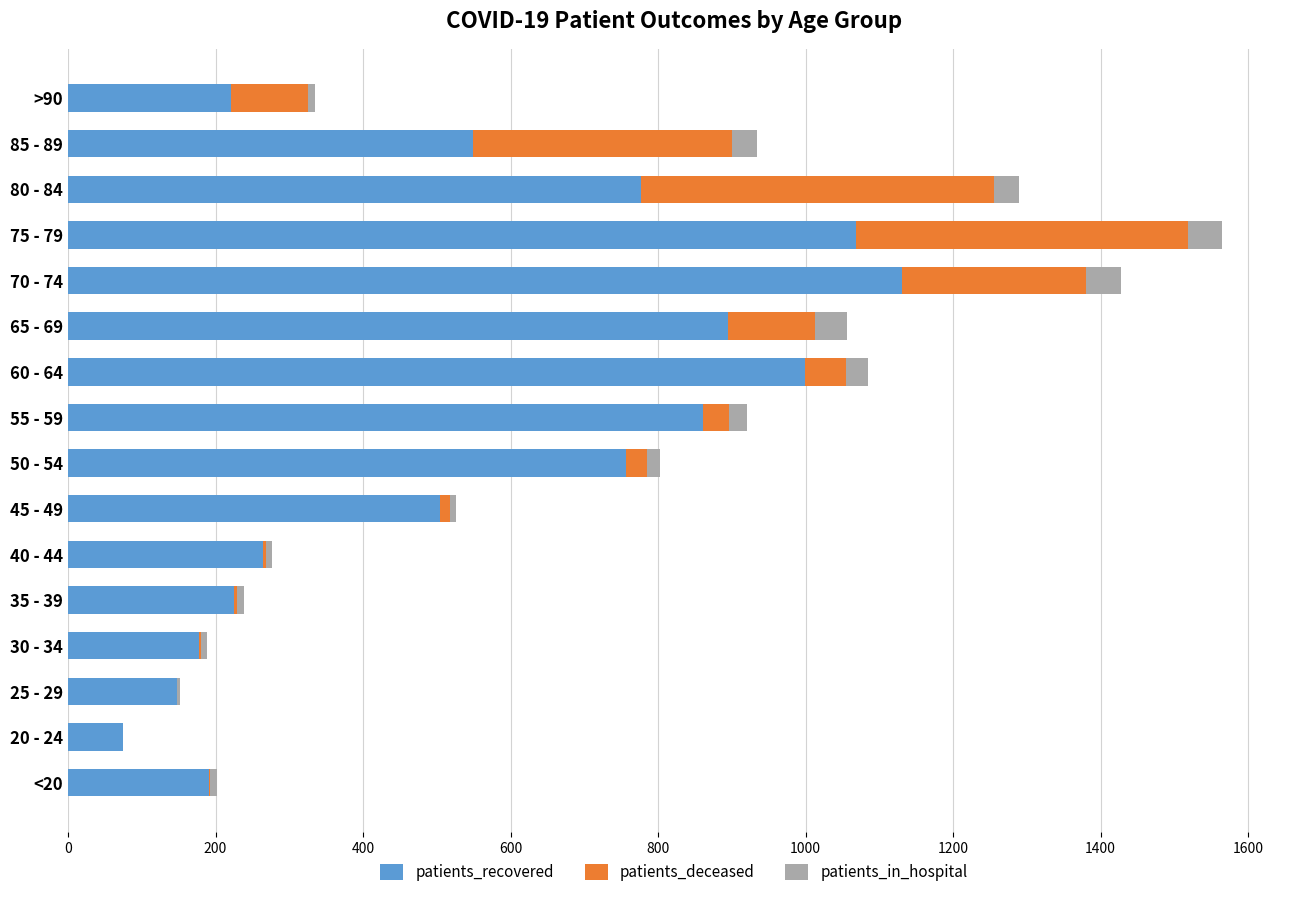

What are all the series names shown in the legend?

patients_recovered, patients_deceased, patients_in_hospital